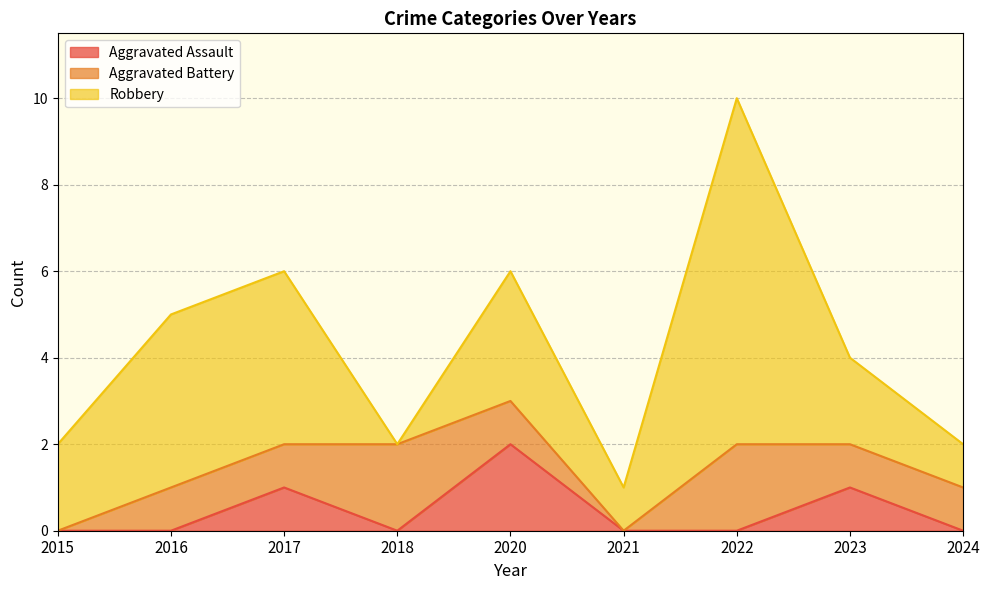

What is the sum of the Aggravated Battery values at 2020 and 2015?

1